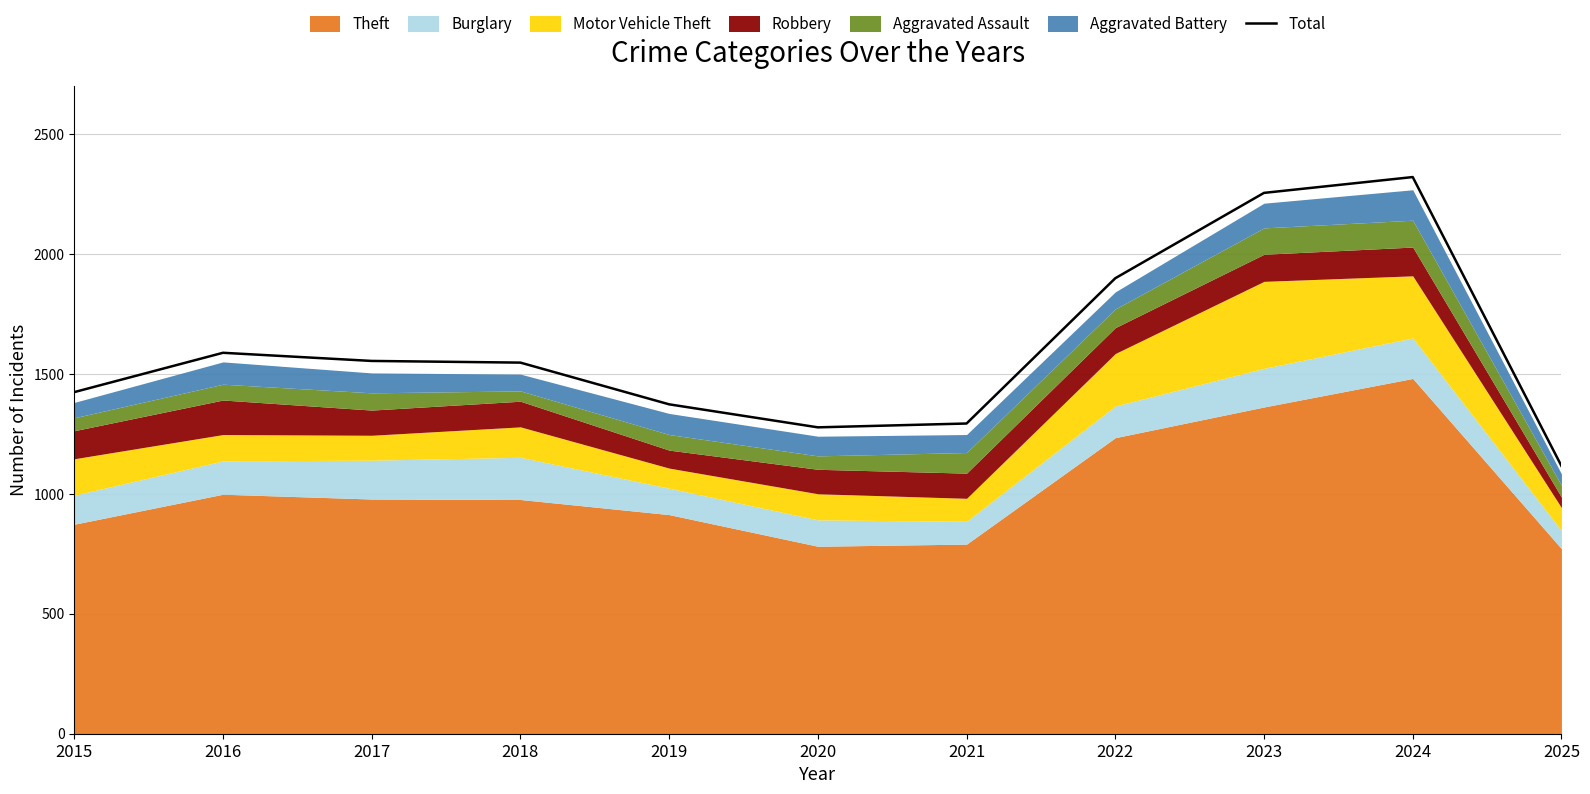

At which category does the chart reach its minimum across all series?

2025